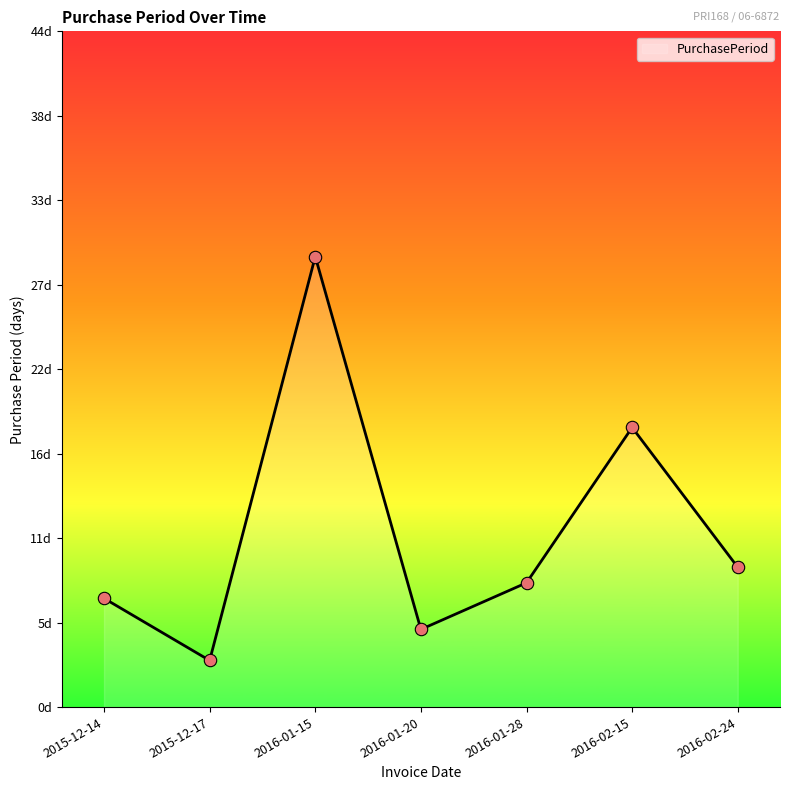

Between 2016-01-20 and 2016-02-24, which is larger?

2016-02-24